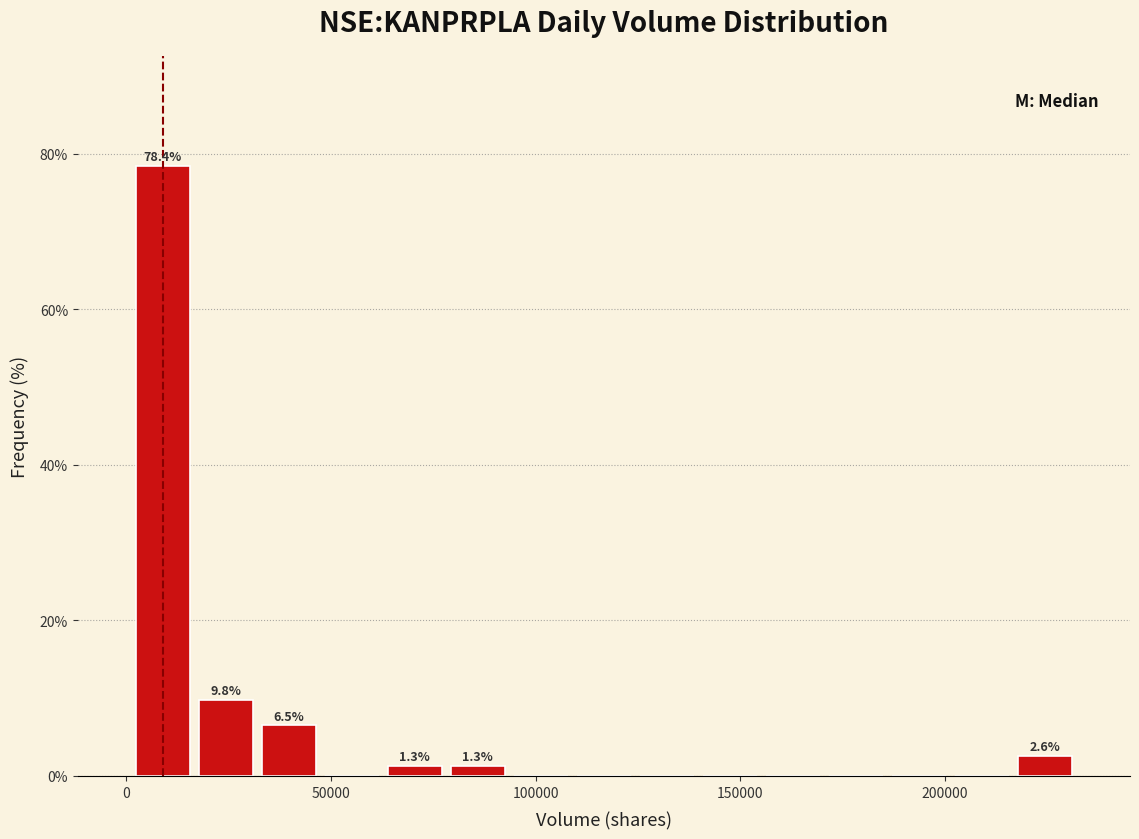

Read against the x-axis, roughly where is the centre of the tallest bar?

10000